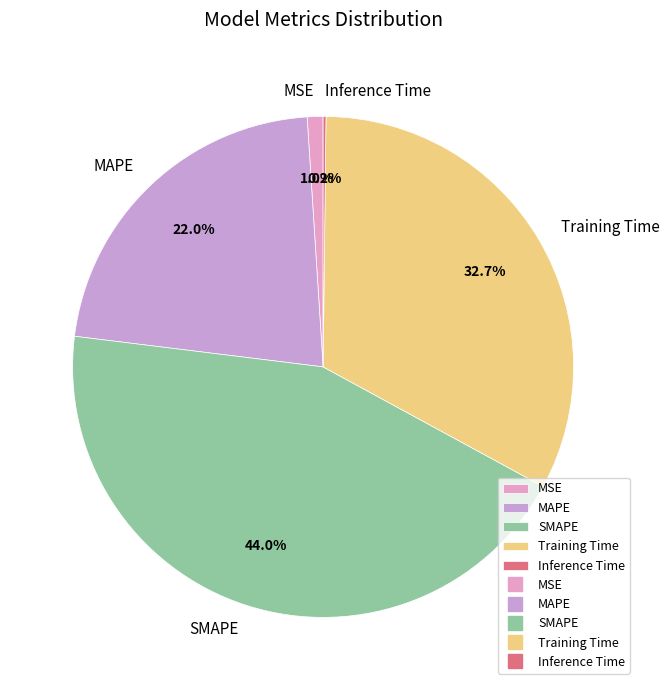

What percentage do MAPE and SMAPE together represent?

66.1%